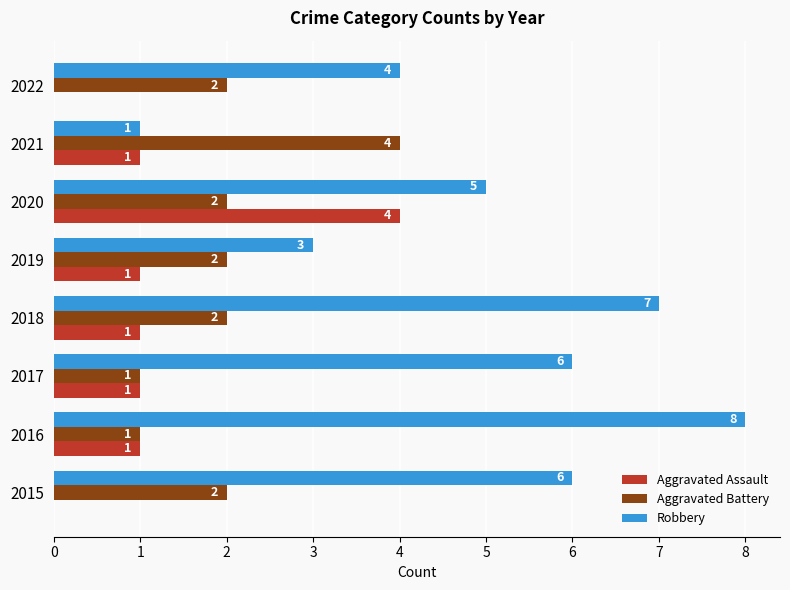

Which series has the largest total across all categories?

Robbery